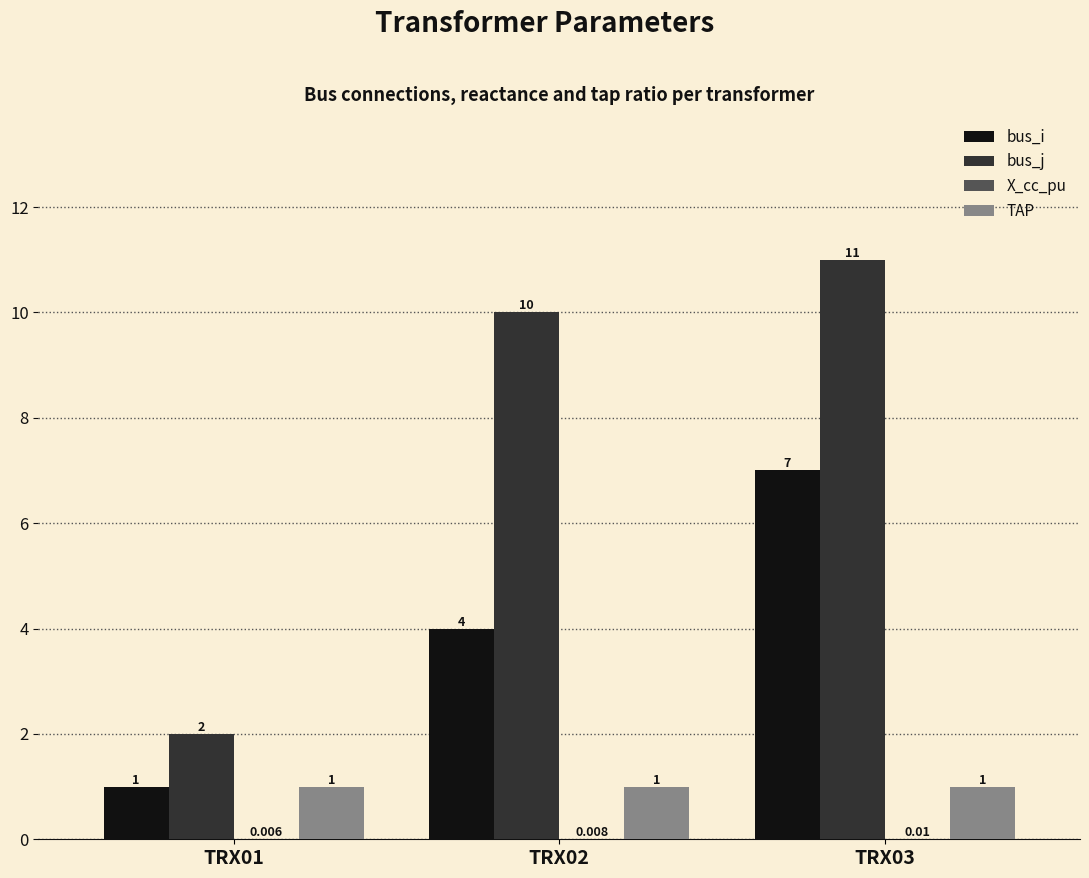

Is the value of bus_i at TRX01 greater than the value of bus_j at TRX01?

No